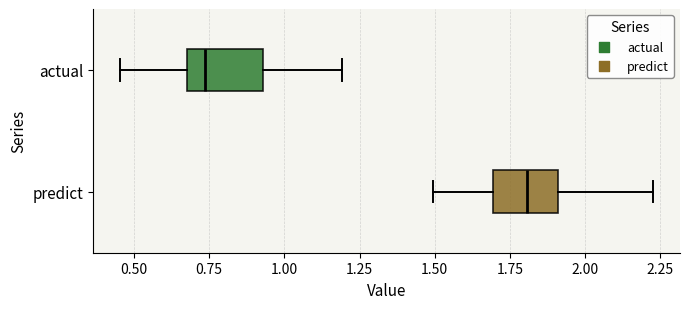

Reading bottom to top, transcribe this box plot: for each box, give where its median line is, the range the box spans, and where its two whiskers end, as read against the x-axis. The values are not printed on the chart, so give them approximately, as read against the axis.

predict: median 1.80, box 1.70 to 1.90, whiskers 1.50 to 2.25
actual: median 0.75, box 0.70 to 0.95, whiskers 0.45 to 1.20